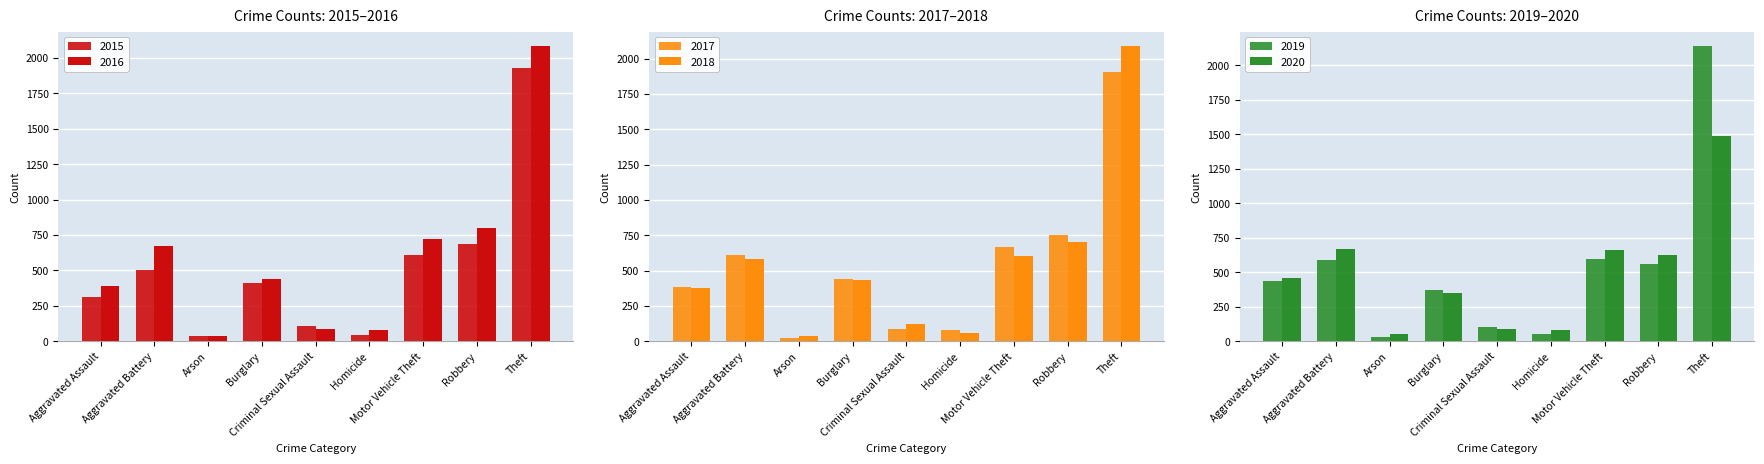

Is the value of 2016 at Robbery greater than the value of 2017 at Homicide?

Yes